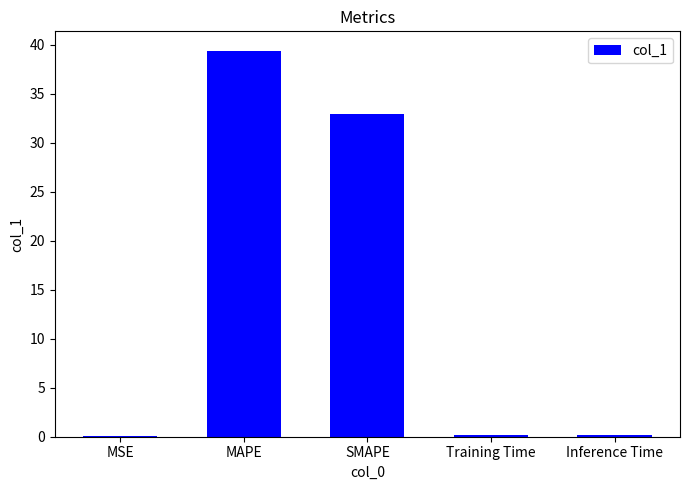

What is the sum of all values?

72.7